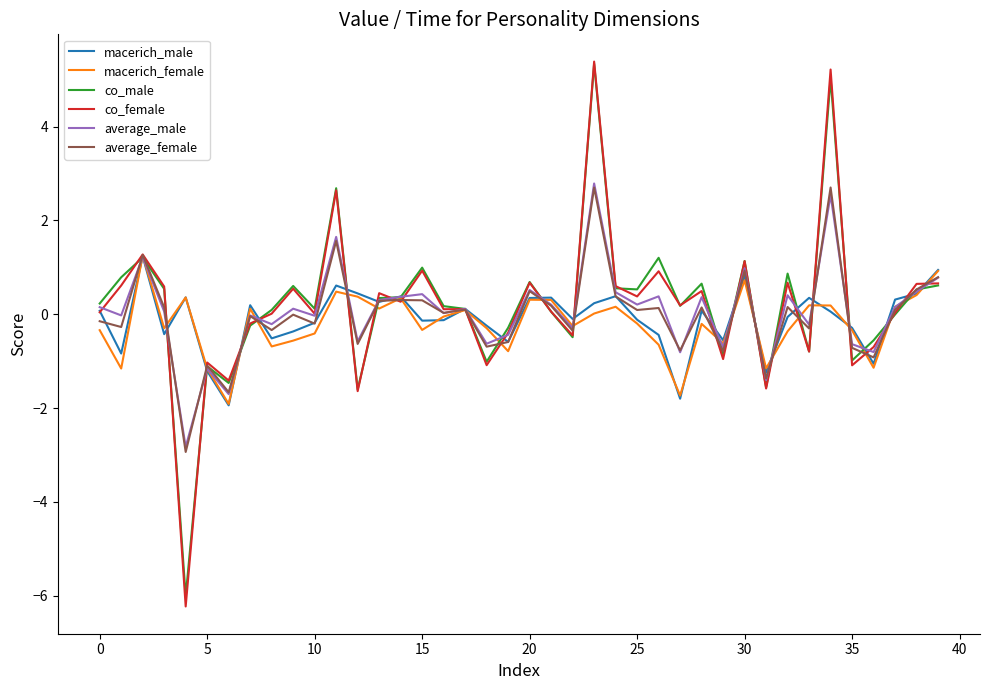

True or false: macerich_male and co_female cross at least once.

True